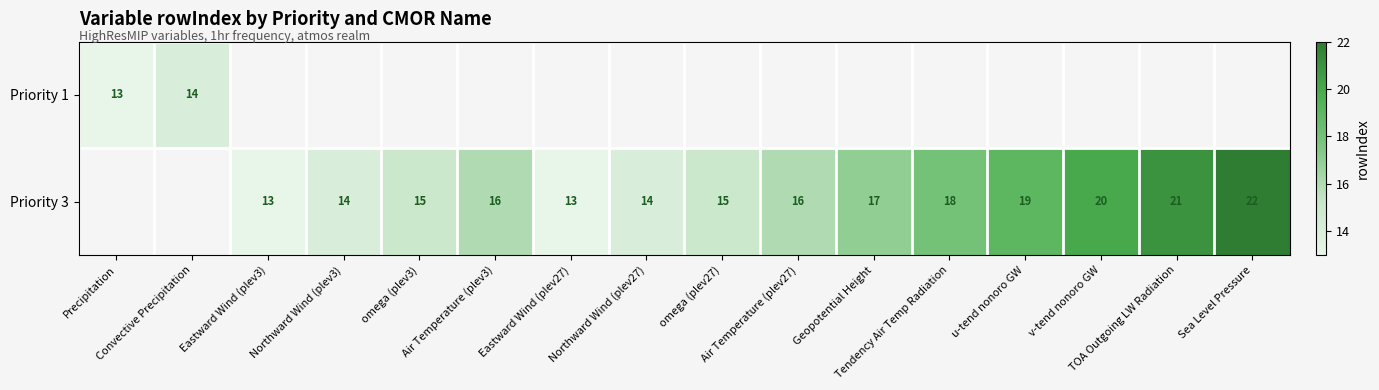

Rank the categories by Priority 3 value from highest to lowest.

Precipitation, Convective Precipitation, Sea Level Pressure, TOA Outgoing LW Radiation, v-tend nonoro GW, u-tend nonoro GW, Tendency Air Temp Radiation, Geopotential Height, Air Temperature (plev3), Air Temperature (plev27), omega (plev3), omega (plev27), Northward Wind (plev3), Northward Wind (plev27), Eastward Wind (plev3), Eastward Wind (plev27)